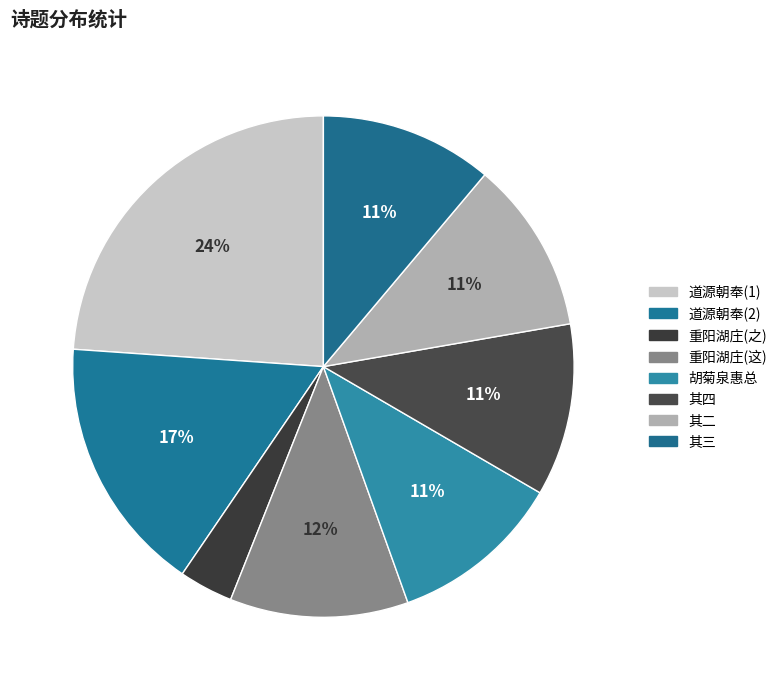

How many segments does this pie chart have?

8